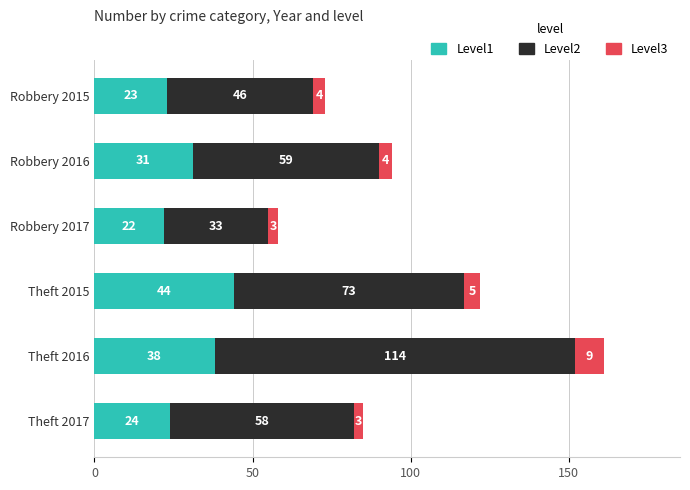

Rank the categories by Level1 value from highest to lowest.

Theft 2015, Theft 2016, Robbery 2016, Theft 2017, Robbery 2015, Robbery 2017